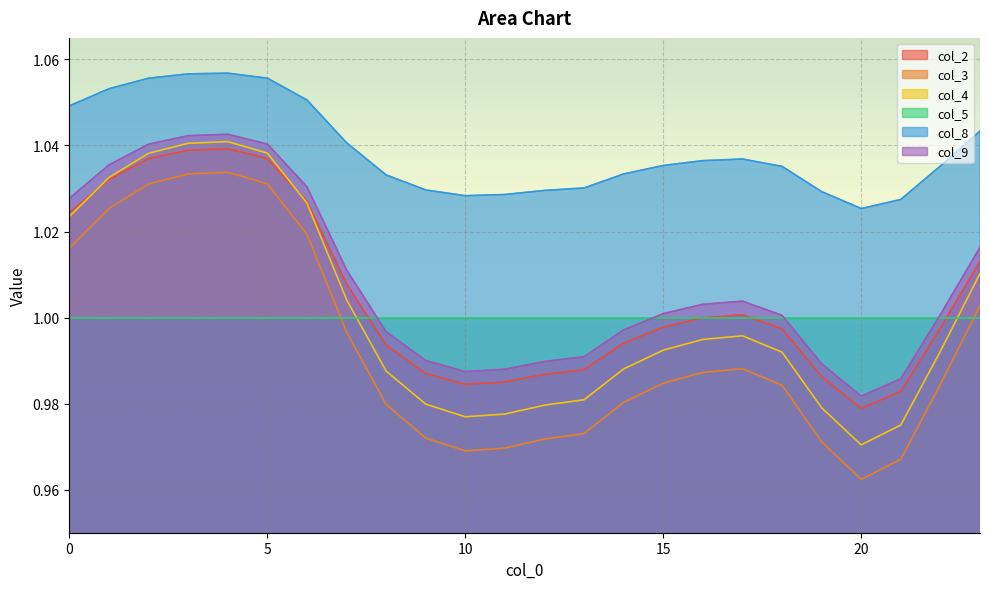

Which series has the largest total across all categories?

col_8